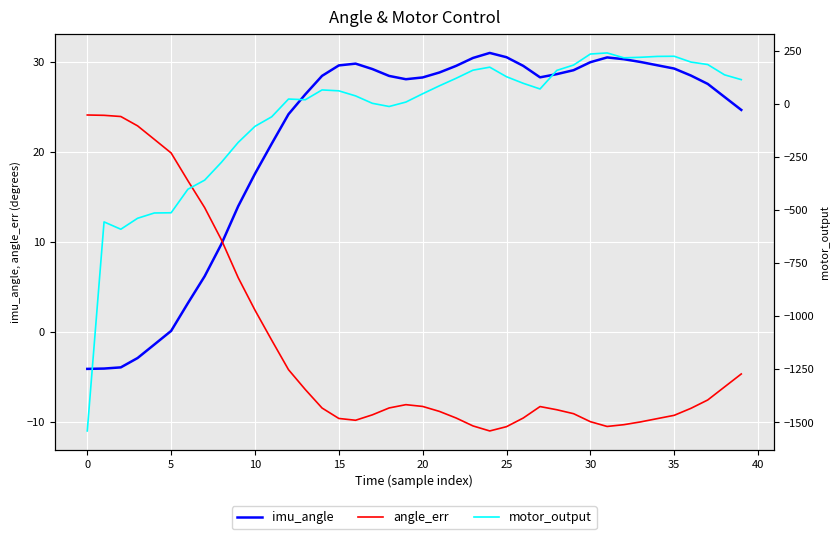

True or false: angle_err has more than 1 points higher than both neighbors.

True